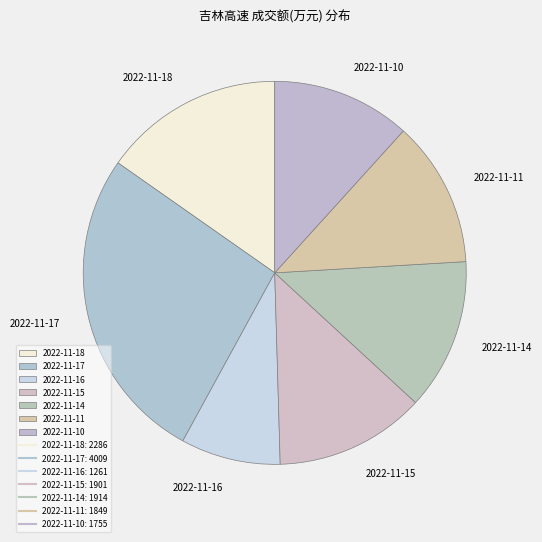

Which has a higher value, 2022-11-15 or 2022-11-10?

2022-11-15